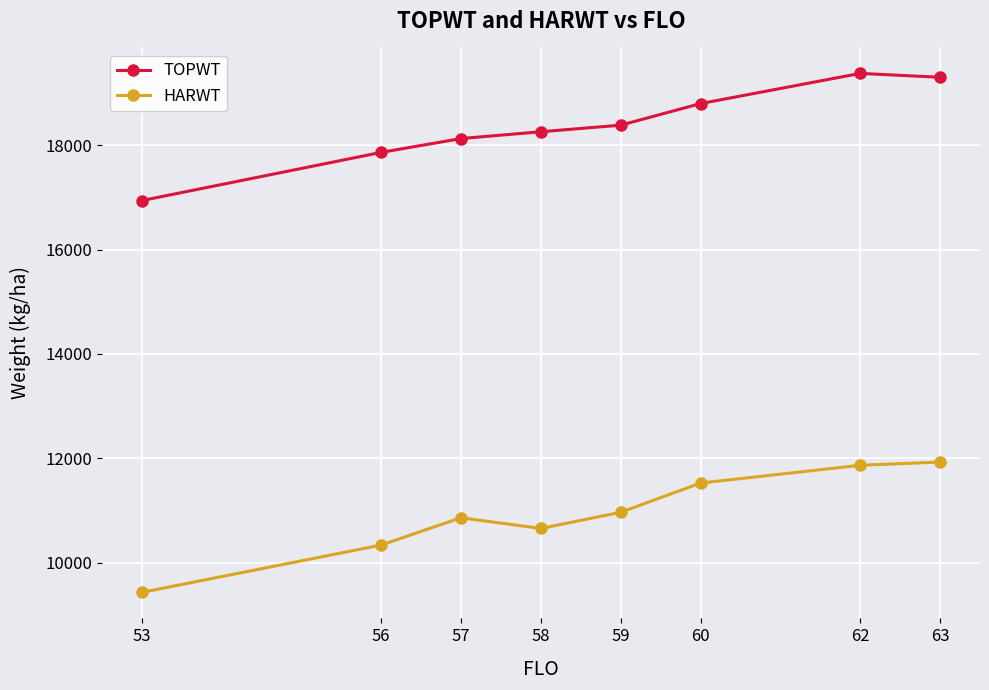

What is the difference between the maximum and second lowest values in the HARWT series?

1590.7